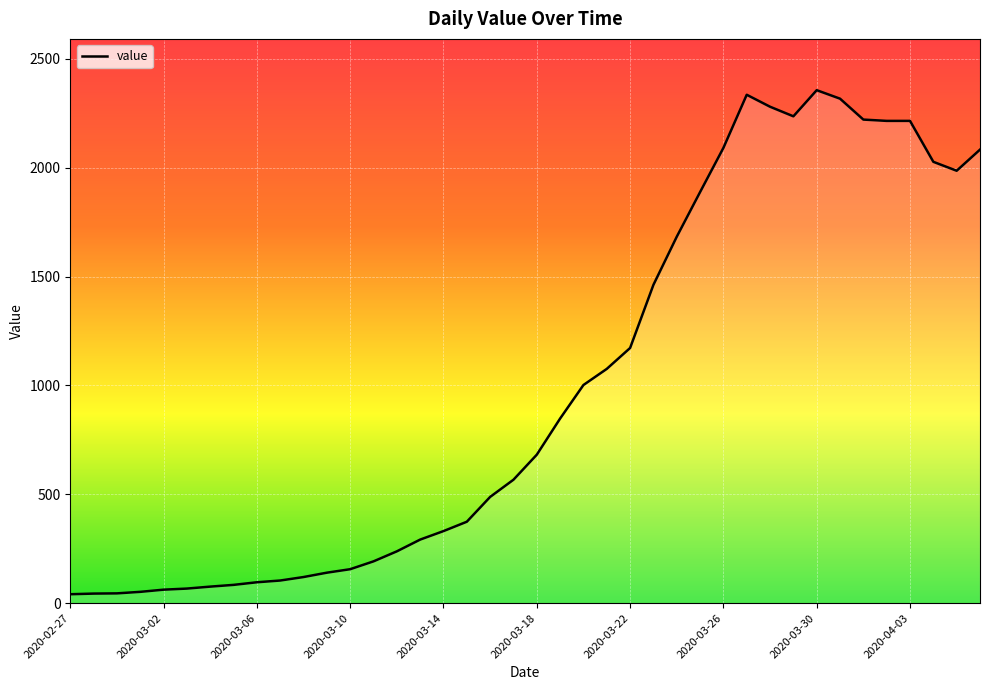

What is the smallest value displayed?

41